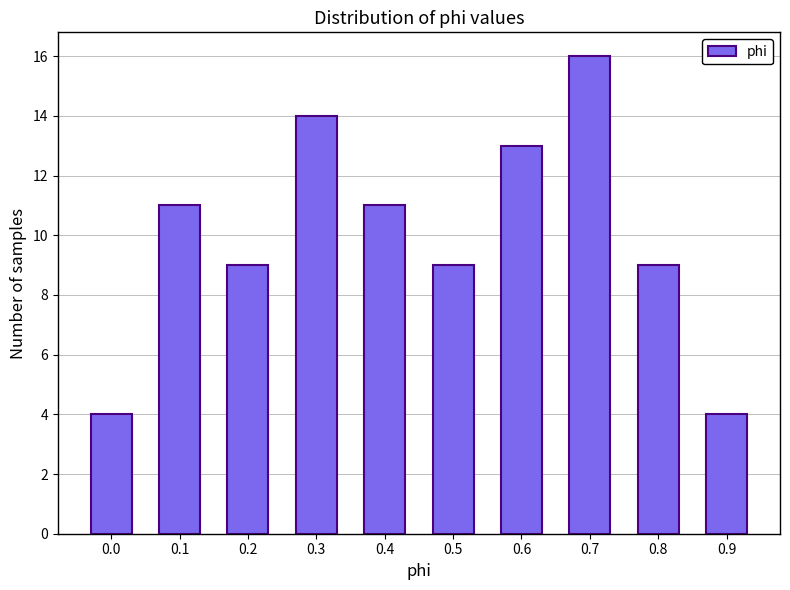

Reading right to left, what are all the values shown in this chart?

4	9	16	13	9	11	14	9	11	4